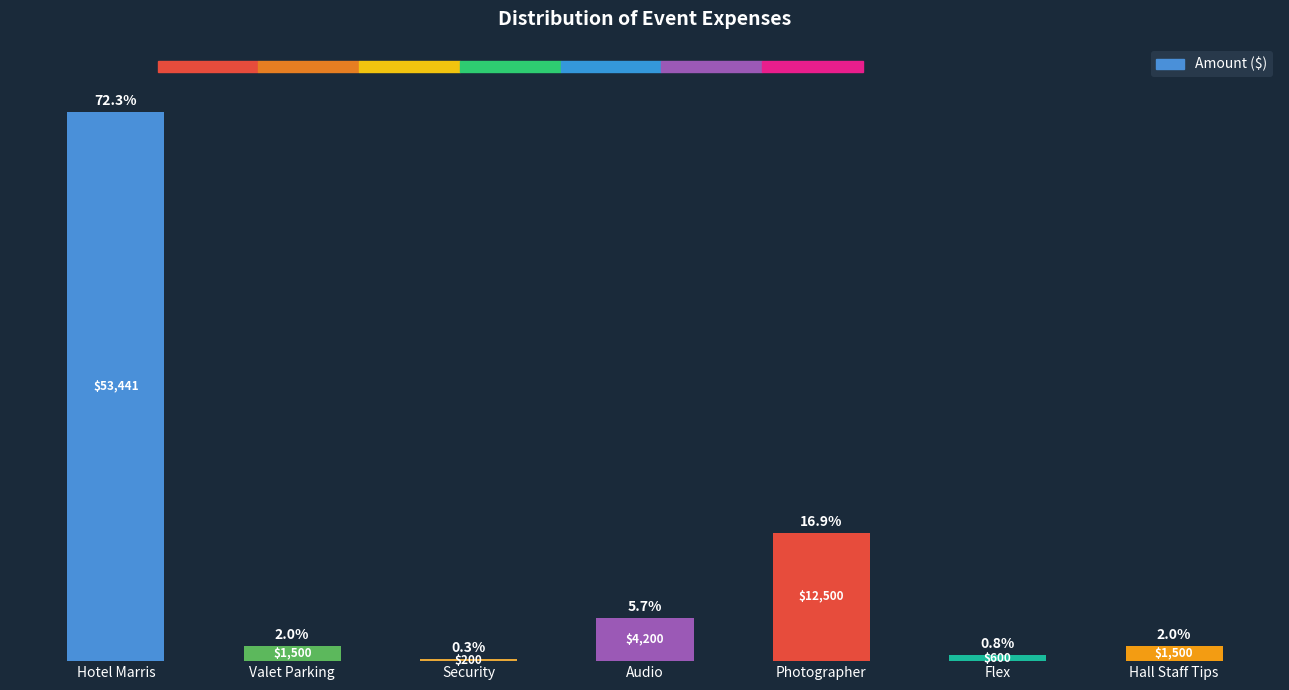

Which label corresponds to the largest value in the chart?

Hotel Marris